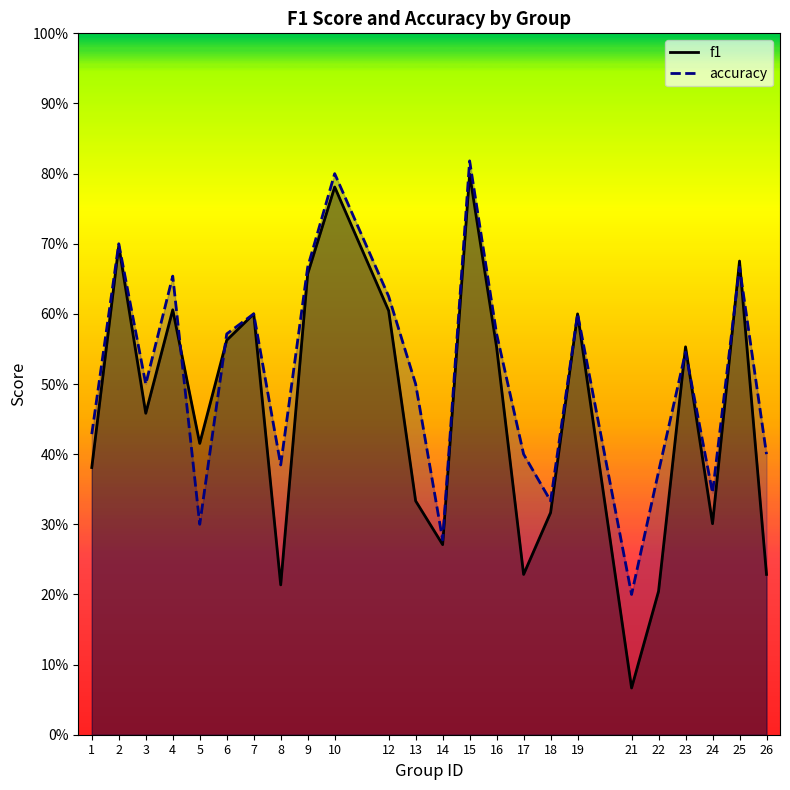

True or false: accuracy has a value of 0.5 at 13.

True